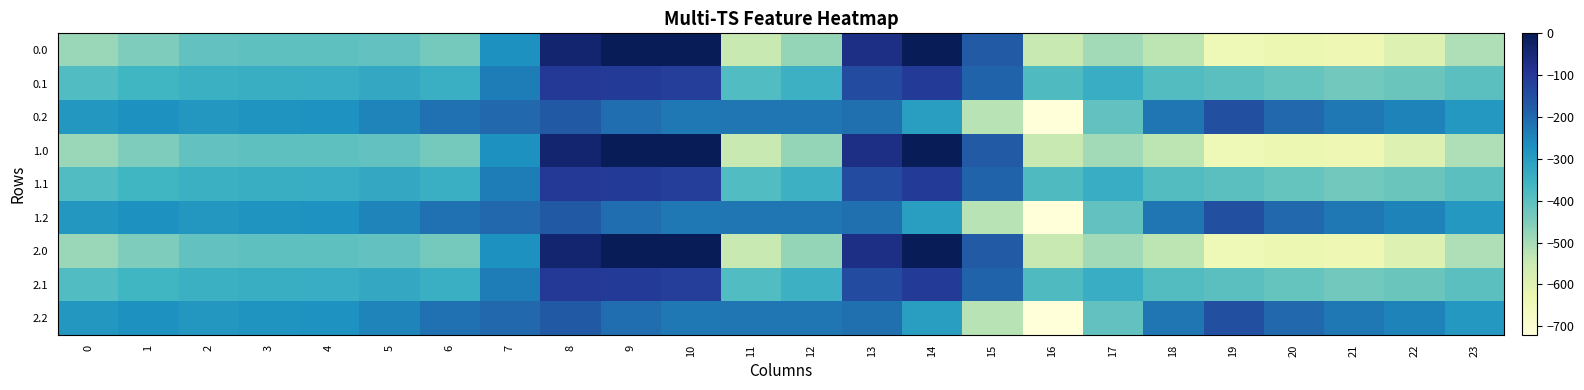

Reading right to left, what are all the values shown in this chart?

0.0: 23=-511.3	22=-592.3	21=-638.4	20=-629.9	19=-644.5	18=-529.6	17=-493.8	16=-545.4	15=-172.8	14=-0.3	13=-70.2	12=-477.2	11=-544.3	10=0.0	9=0.0	8=-35.0	7=-270.7	6=-435.0	5=-410.8	4=-404.9	3=-404.4	2=-410.3	1=-449.5	0=-482.0
0.1: 23=-399.4	22=-419.9	21=-432.4	20=-414.5	19=-399.7	18=-388.5	17=-340.1	16=-380.5	15=-190.4	14=-105.5	13=-141.2	12=-350.8	11=-384.7	10=-114.0	9=-104.8	8=-102.3	7=-234.9	6=-345.2	5=-329.5	4=-339.6	3=-342.7	2=-347.9	1=-361.1	0=-384.6
0.2: 23=-287.5	22=-247.4	21=-226.4	20=-199.2	19=-151.1	18=-223.1	17=-409.5	16=-721.2	15=-522.2	14=-301.9	13=-212.2	12=-224.3	11=-225.2	10=-228.0	9=-209.6	8=-169.5	7=-199.0	6=-216.4	5=-248.1	4=-274.4	3=-281.0	2=-285.5	1=-272.7	0=-287.1
1.0: 23=-511.3	22=-592.3	21=-638.4	20=-629.9	19=-644.5	18=-529.6	17=-493.8	16=-545.4	15=-172.8	14=-0.3	13=-70.2	12=-477.2	11=-544.3	10=0.0	9=0.0	8=-35.0	7=-270.7	6=-435.0	5=-410.8	4=-404.9	3=-404.4	2=-410.3	1=-449.5	0=-482.0
1.1: 23=-399.4	22=-419.9	21=-432.4	20=-414.5	19=-399.7	18=-388.5	17=-340.1	16=-380.5	15=-190.4	14=-105.5	13=-141.2	12=-350.8	11=-384.7	10=-114.0	9=-104.8	8=-102.3	7=-234.9	6=-345.2	5=-329.5	4=-339.6	3=-342.7	2=-347.9	1=-361.1	0=-384.6
1.2: 23=-287.5	22=-247.4	21=-226.4	20=-199.2	19=-151.1	18=-223.1	17=-409.5	16=-721.2	15=-522.2	14=-301.9	13=-212.2	12=-224.3	11=-225.2	10=-228.0	9=-209.6	8=-169.5	7=-199.0	6=-216.4	5=-248.1	4=-274.4	3=-281.0	2=-285.5	1=-272.7	0=-287.1
2.0: 23=-511.3	22=-592.3	21=-638.4	20=-629.9	19=-644.5	18=-529.6	17=-493.8	16=-545.4	15=-172.8	14=-0.3	13=-70.2	12=-477.2	11=-544.3	10=0.0	9=0.0	8=-35.0	7=-270.7	6=-435.0	5=-410.8	4=-404.9	3=-404.4	2=-410.3	1=-449.5	0=-482.0
2.1: 23=-399.4	22=-419.9	21=-432.4	20=-414.5	19=-399.7	18=-388.5	17=-340.1	16=-380.5	15=-190.4	14=-105.5	13=-141.2	12=-350.8	11=-384.7	10=-114.0	9=-104.8	8=-102.3	7=-234.9	6=-345.2	5=-329.5	4=-339.6	3=-342.7	2=-347.9	1=-361.1	0=-384.6
2.2: 23=-287.5	22=-247.4	21=-226.4	20=-199.2	19=-151.1	18=-223.1	17=-409.5	16=-721.2	15=-522.2	14=-301.9	13=-212.2	12=-224.3	11=-225.2	10=-228.0	9=-209.6	8=-169.5	7=-199.0	6=-216.4	5=-248.1	4=-274.4	3=-281.0	2=-285.5	1=-272.7	0=-287.1